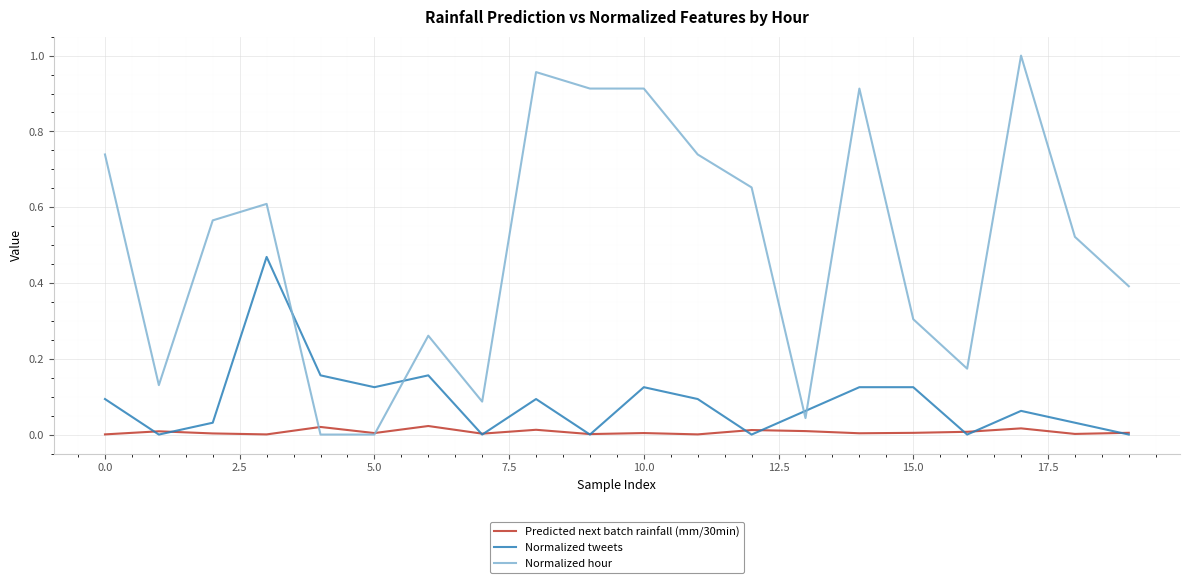

List the series in order of their peak value, lowest first.

Predicted next batch rainfall (mm/30min), Normalized tweets, Normalized hour